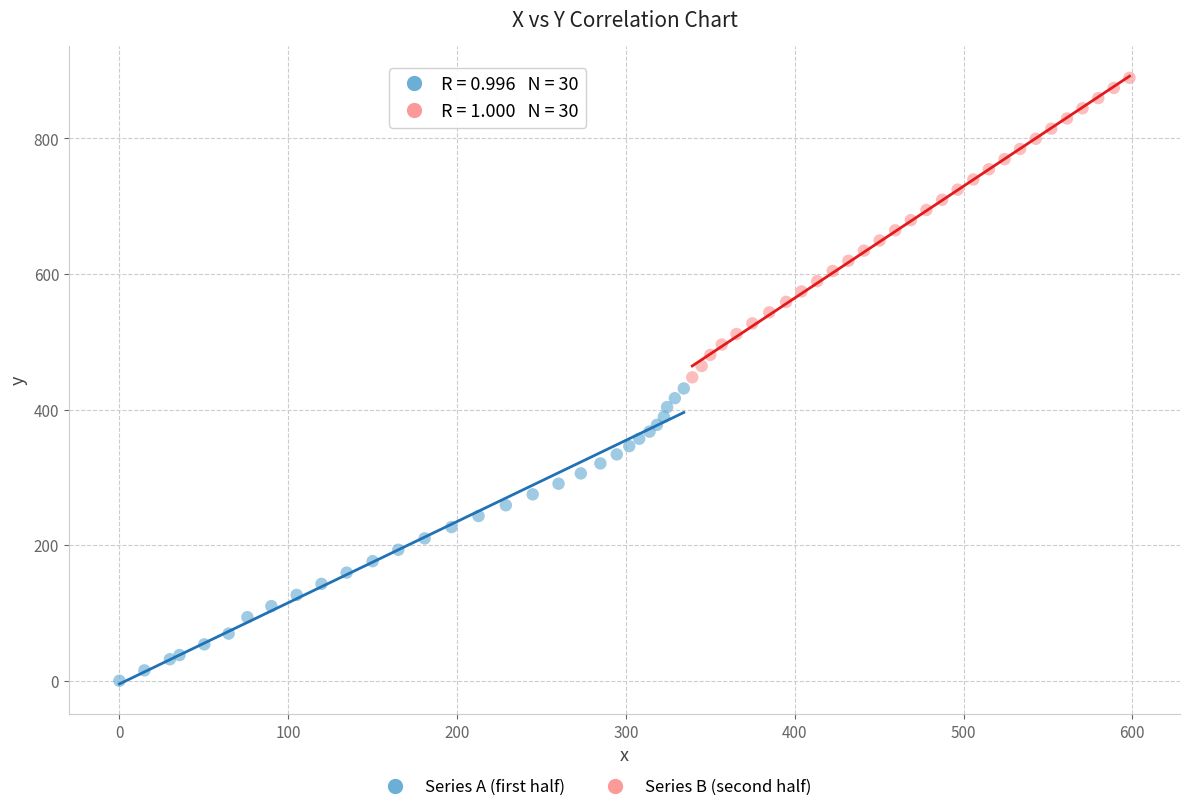

Which series contains the highest Y value?

Series B (second half)